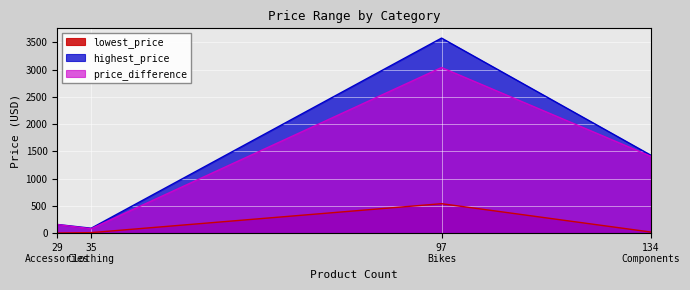

Between Accessories and Bikes, which is larger?

Bikes